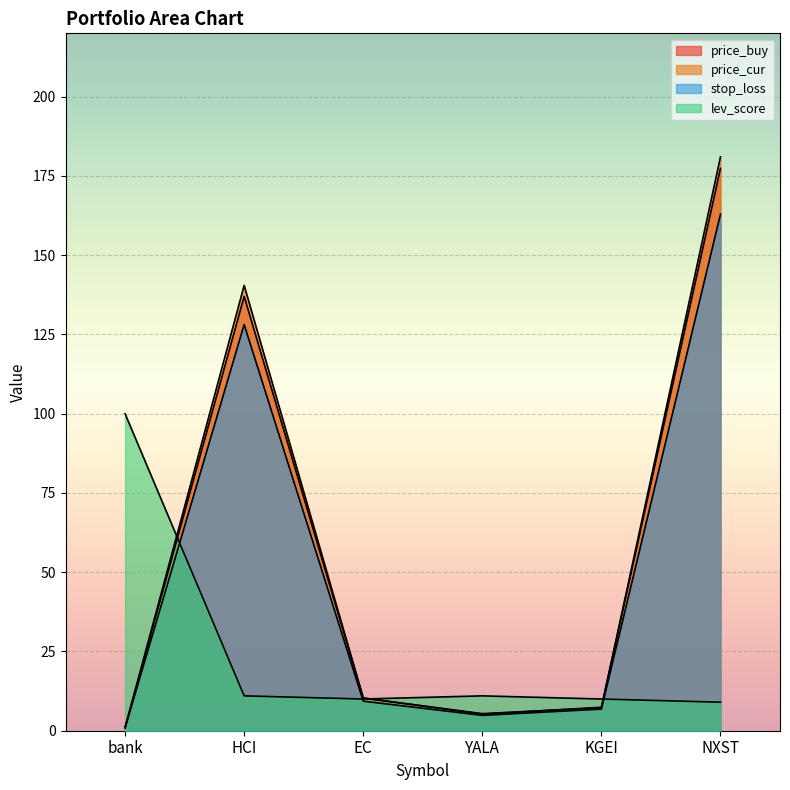

At how many categories does at least one series exceed 12?

3